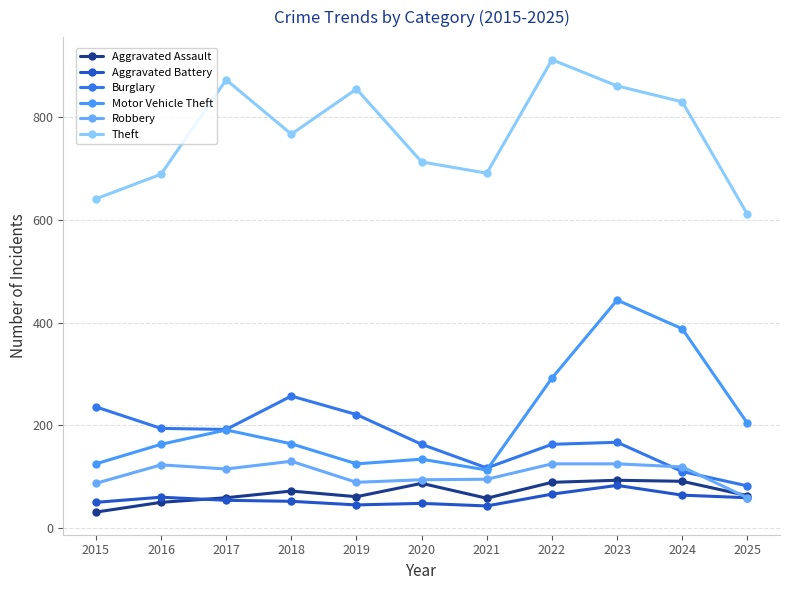

What is the sum of all Aggravated Battery values?

624